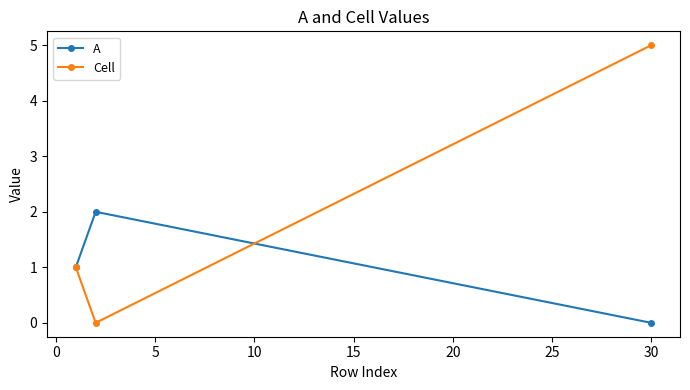

Which series has the widest spread of values?

Cell